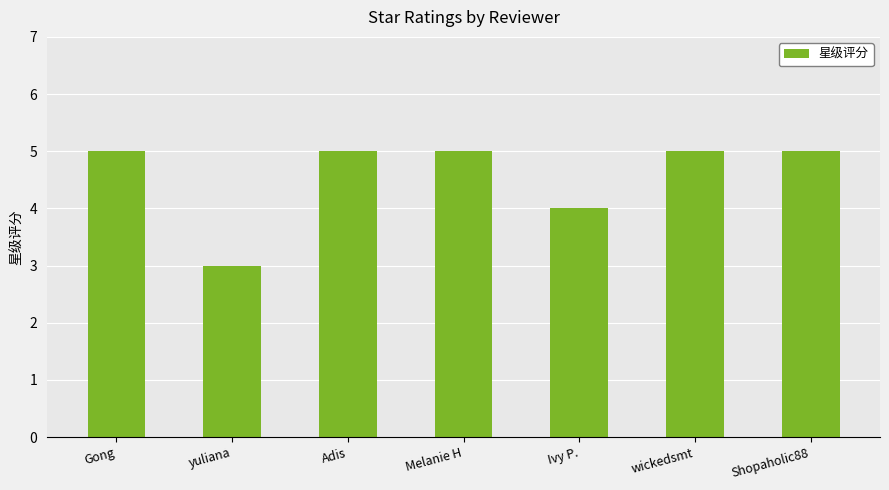

What is the label of the 1st bar from the left?

Gong